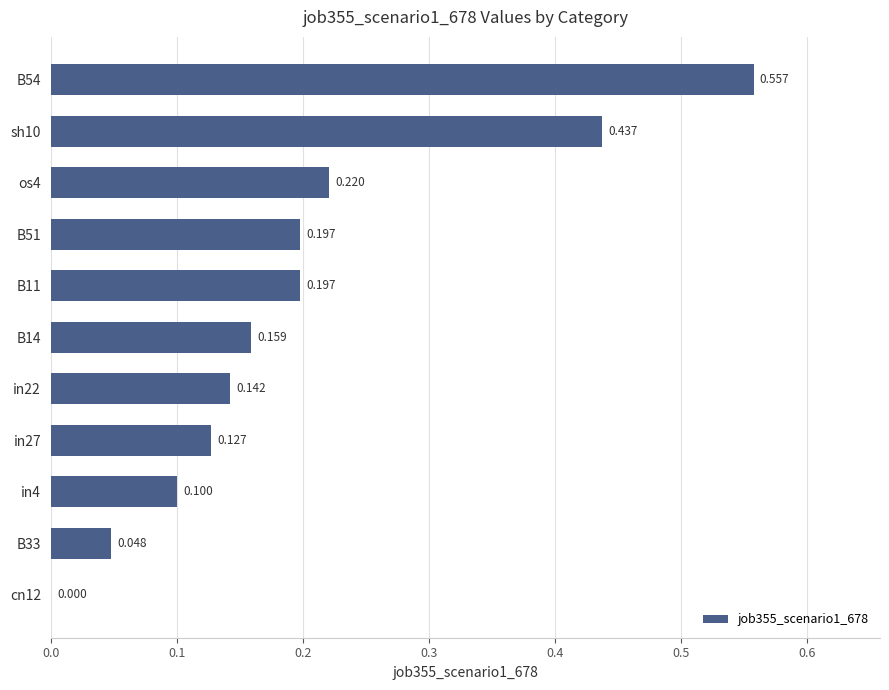

How many values are above zero?

10